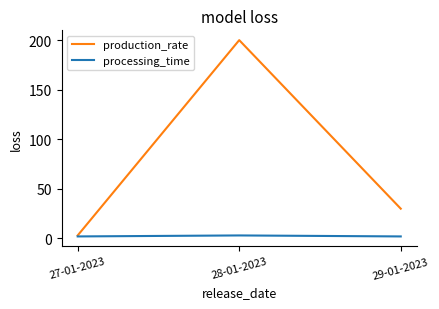

True or false: processing_time has a value of 2 at 29-01-2023.

True